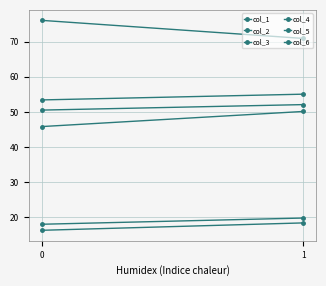

Reading left to right, what are all the values shown in this chart?

col_1: 16.3	18.4
col_2: 53.4	55.1
col_3: 76.1	70.9
col_4: 45.9	50.1
col_5: 18.1	19.8
col_6: 50.5	52.1